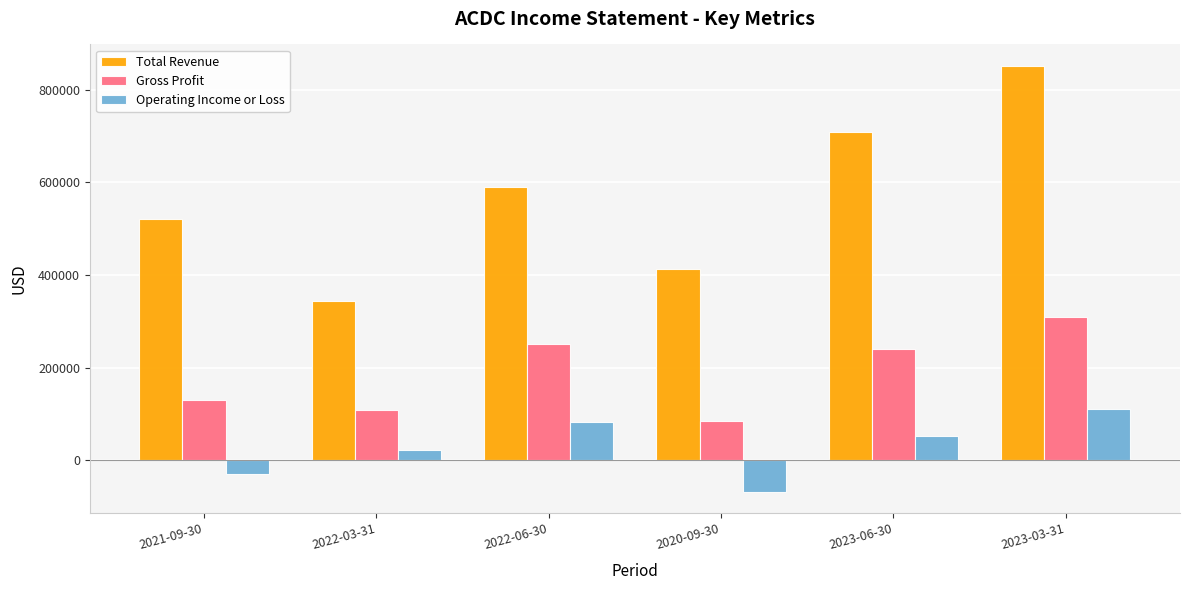

What is the maximum value for Total Revenue?

851700